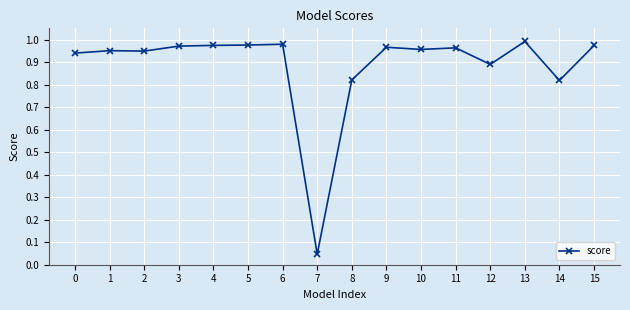

True or false: there are more than 0 points higher than both neighbors.

True